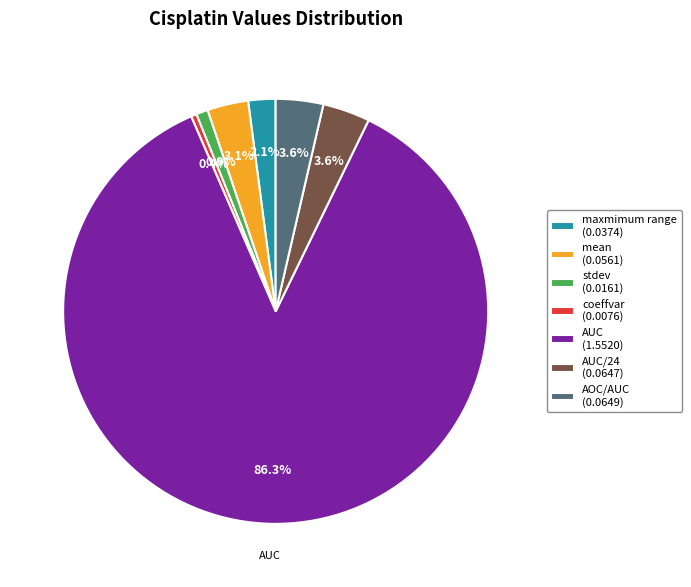

Is there any slice that represents more than half of the pie?

Yes